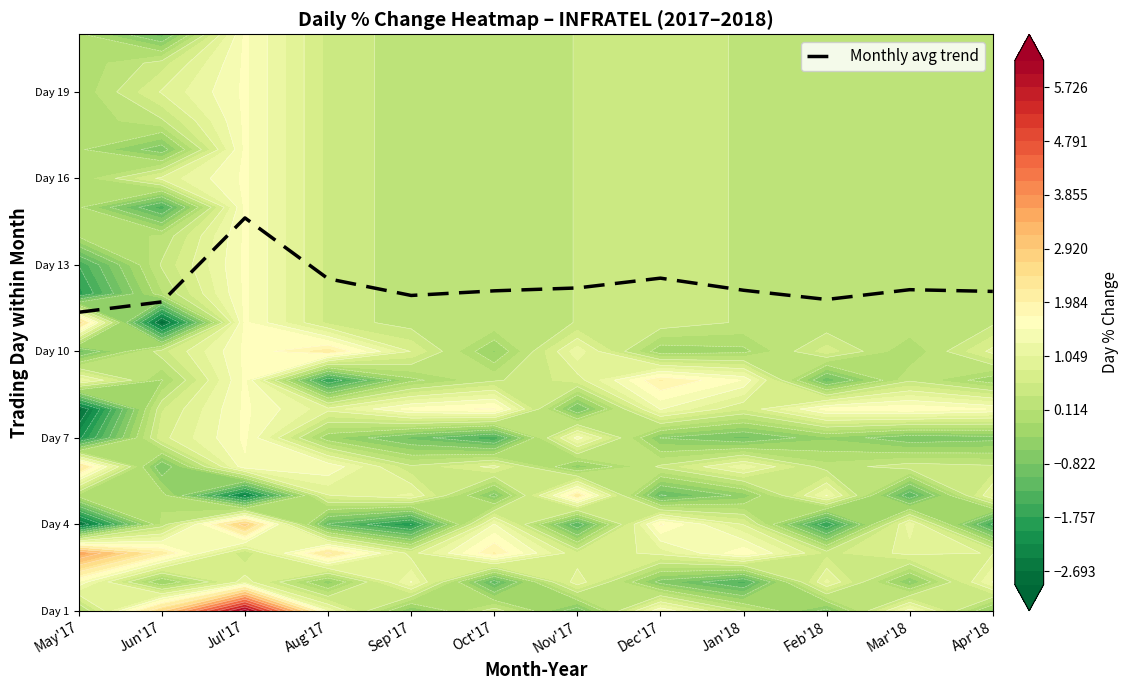

How many distinct data groups are displayed?

1